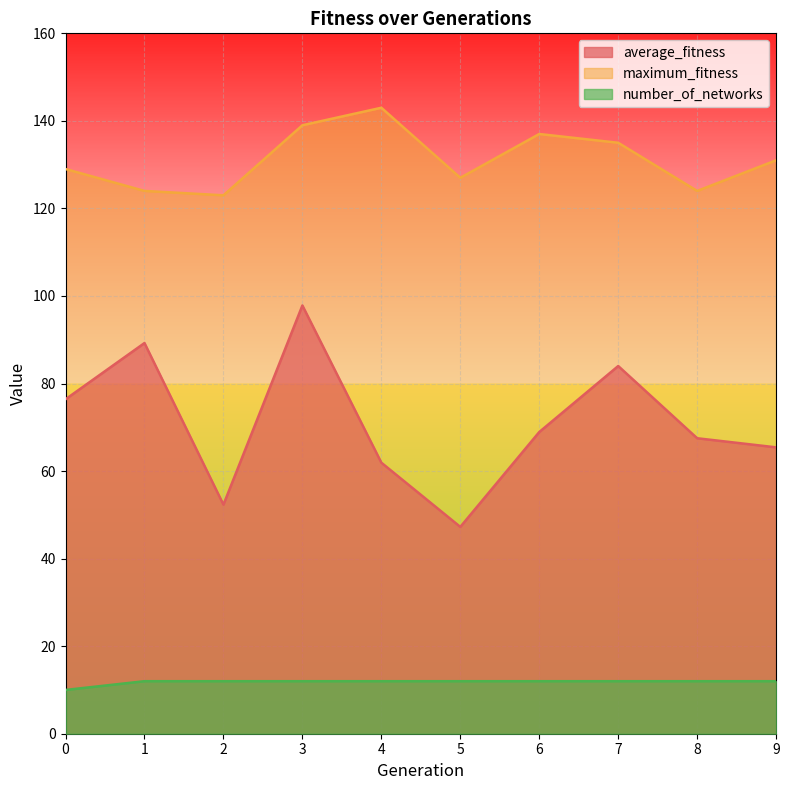

Which series has the largest total across all categories?

maximum_fitness